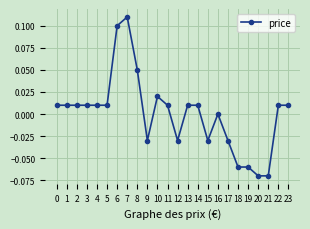

How many distinct data groups are displayed?

1